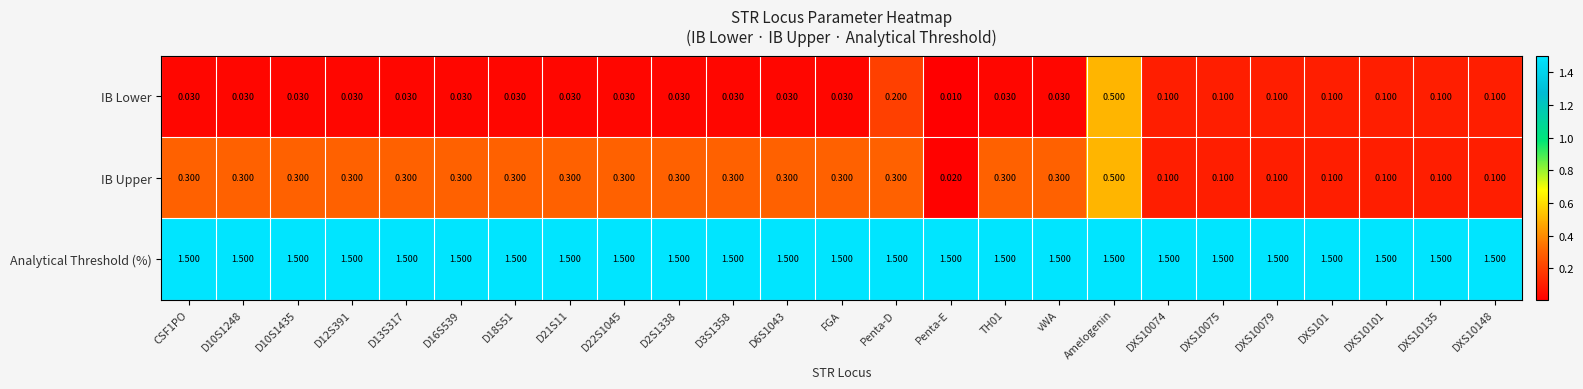

At D12S391, list the series in order from smallest to largest.

IB Lower, IB Upper, Analytical Threshold (%)